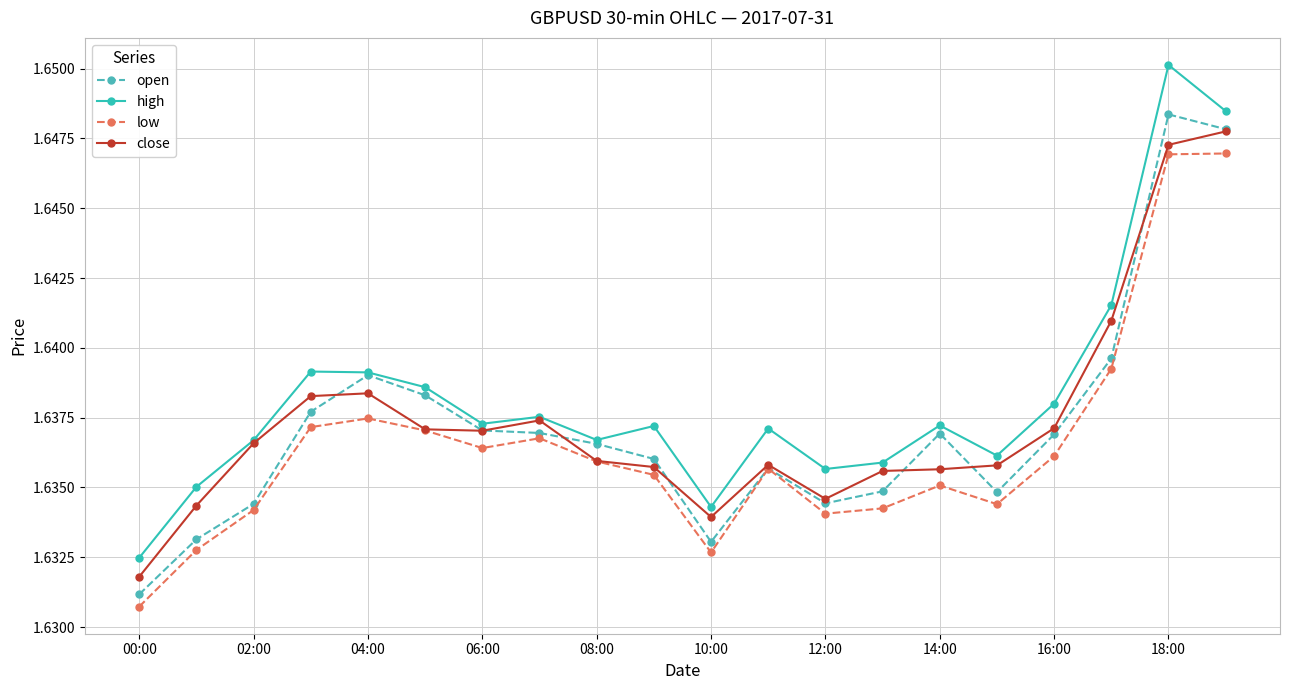

Which series has the largest total across all categories?

high